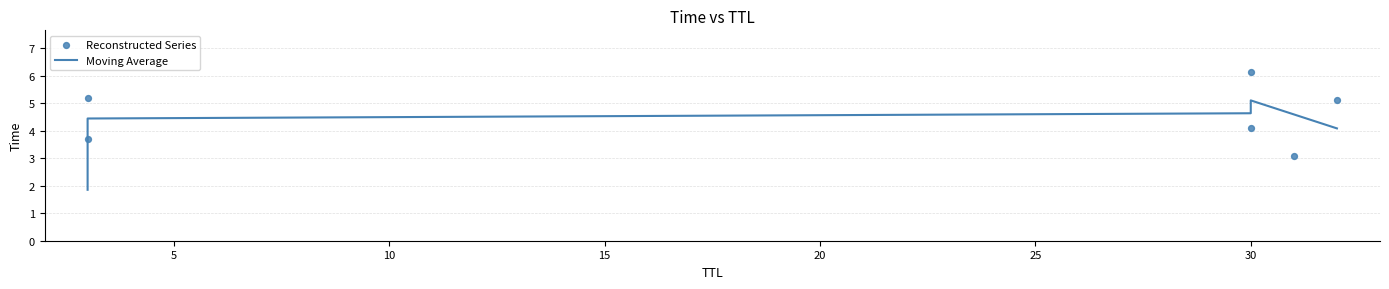

What are all the series names shown in the legend?

Moving Average, Reconstructed Series